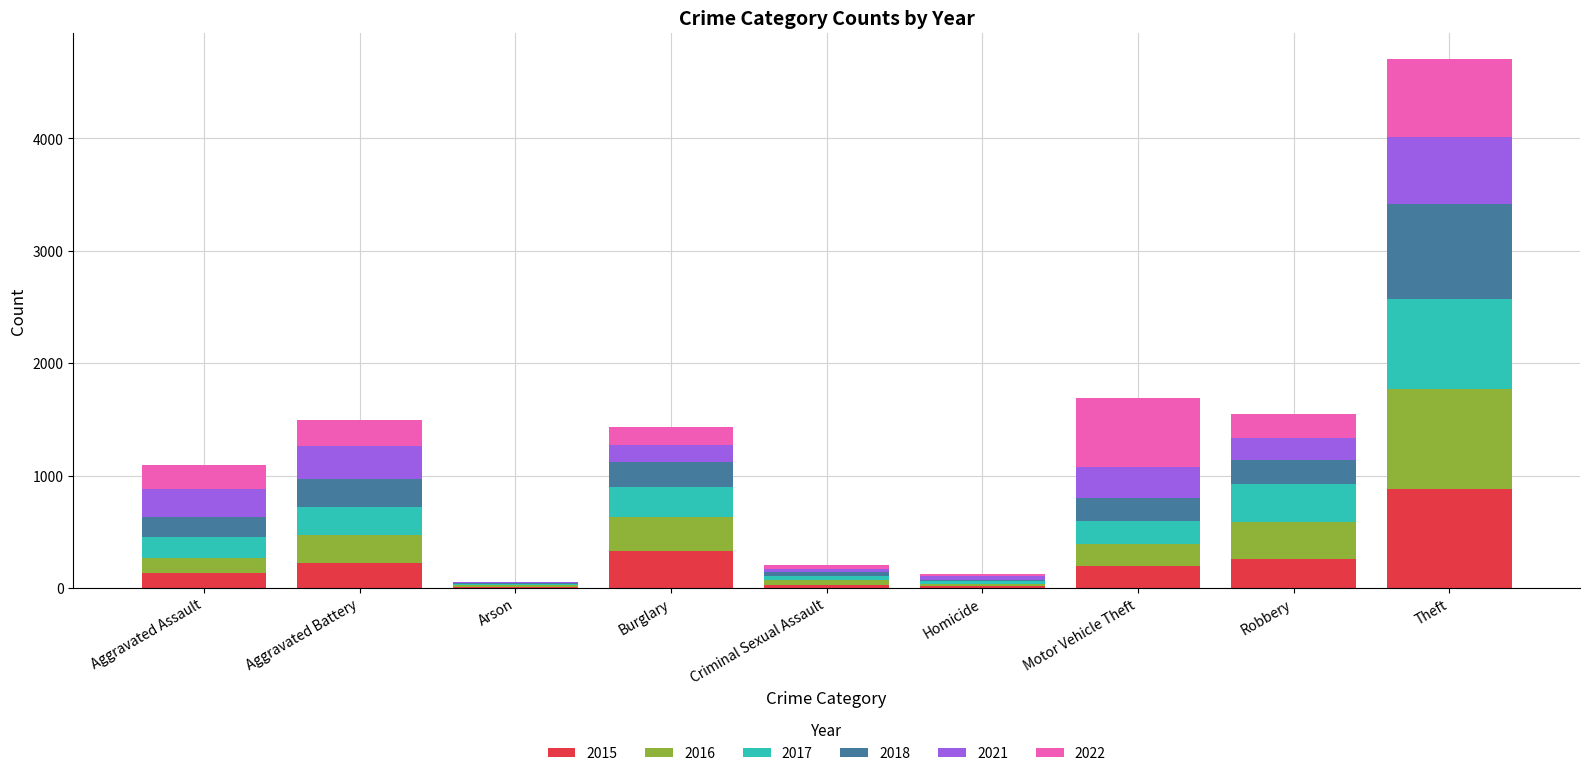

What is the total value across all series at Motor Vehicle Theft?

1692